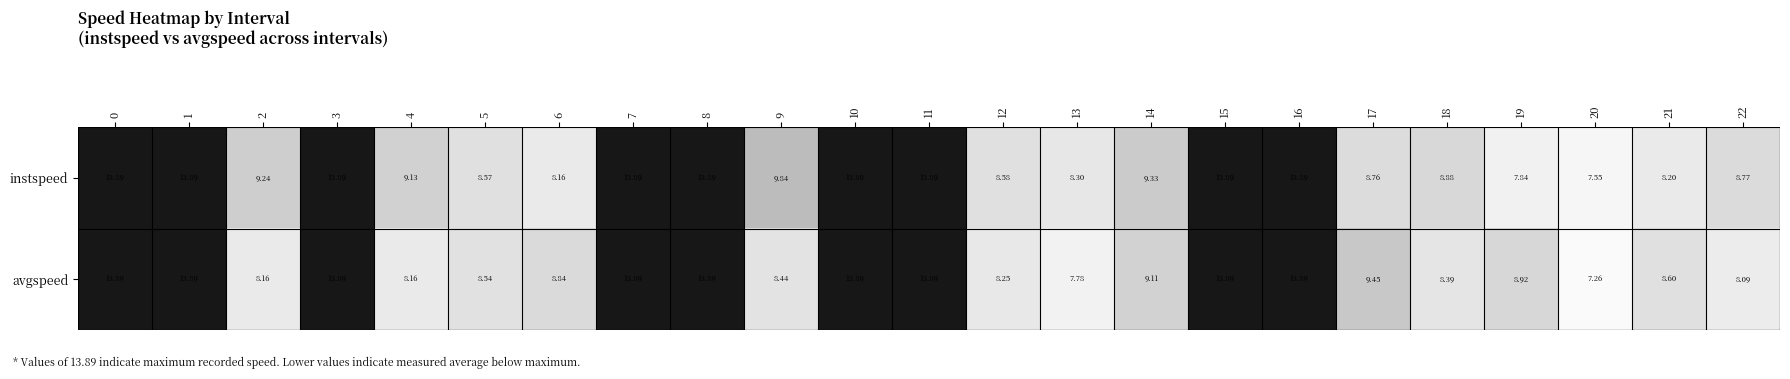

List the series in order of their overall mean, lowest first.

avgspeed, instspeed